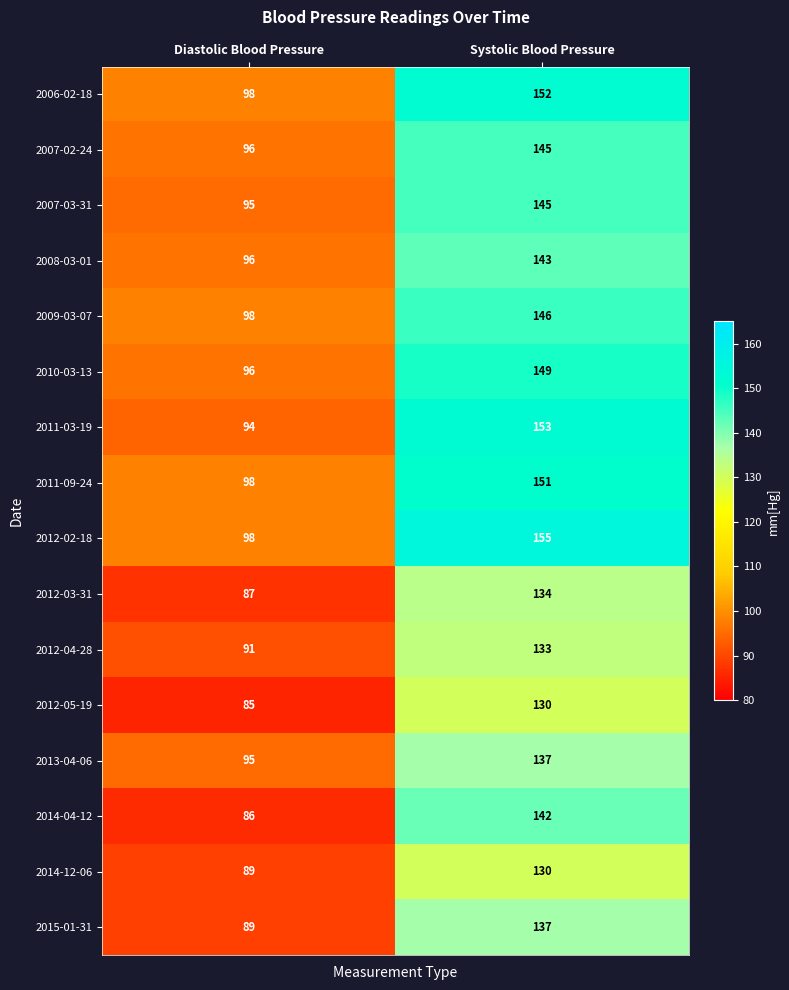

List the labels in order of 2007-03-31 value, smallest first.

Diastolic Blood Pressure, Systolic Blood Pressure